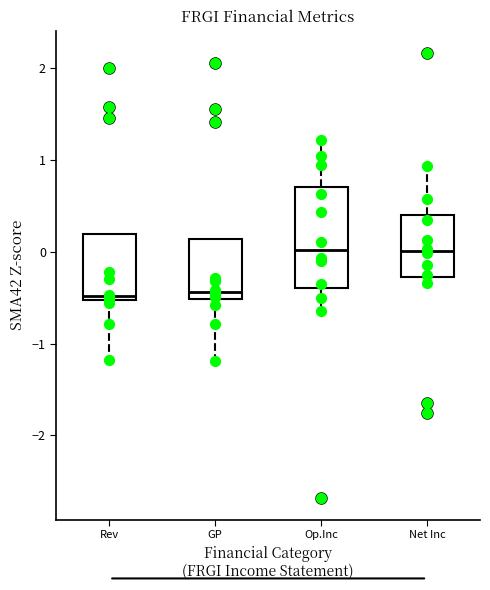

Where does the median line of the box for Op.Inc sit on the y-axis? The values are not printed on the chart, so give them approximately, as read against the axis.

0.0